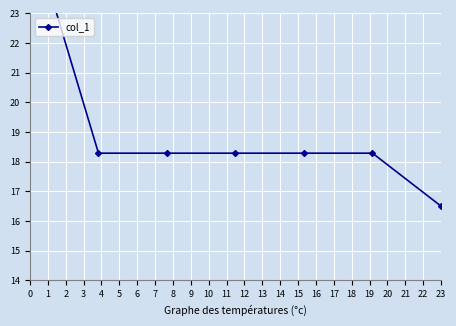

What is the difference between the second highest and minimum values?

1.8